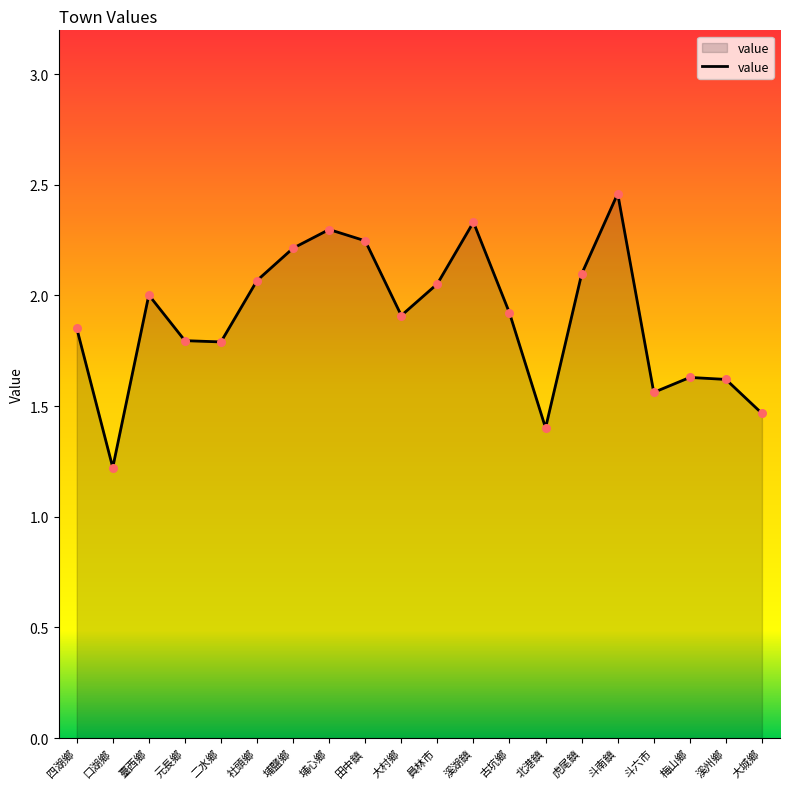

Approximately how many times larger is the value at 元長鄉 compared to 埔心鄉?

0.8